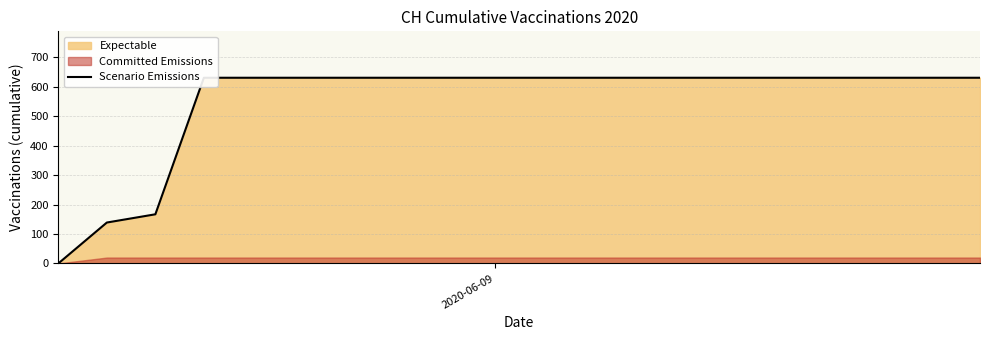

What is the value of the 19th point from the left?

631